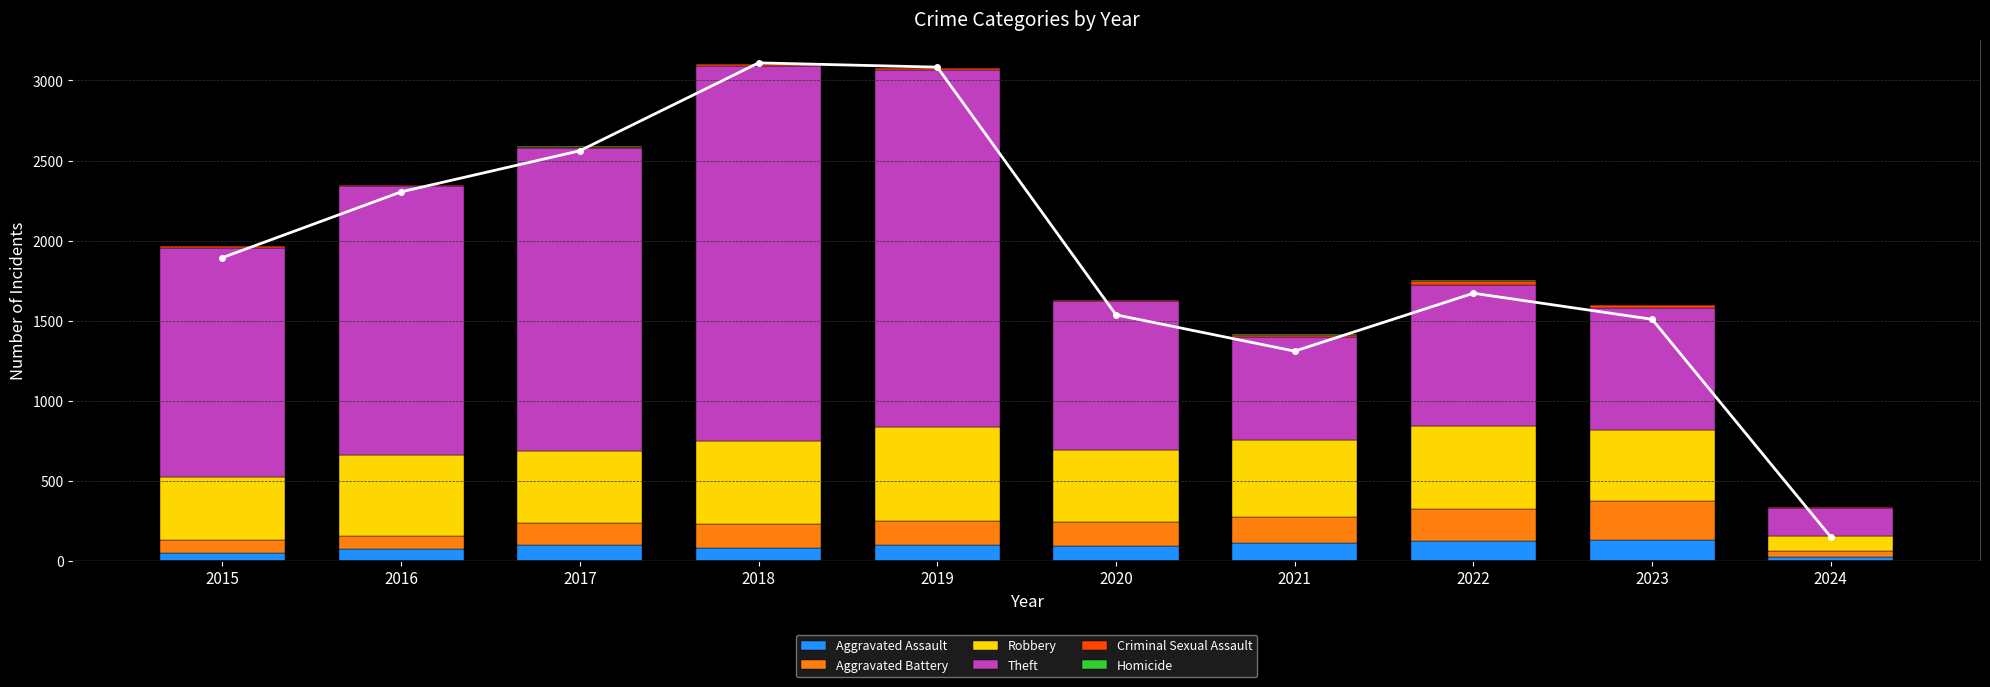

Rank the series by their maximum value, from lowest to highest.

Homicide, Criminal Sexual Assault, Aggravated Assault, Aggravated Battery, Robbery, Theft